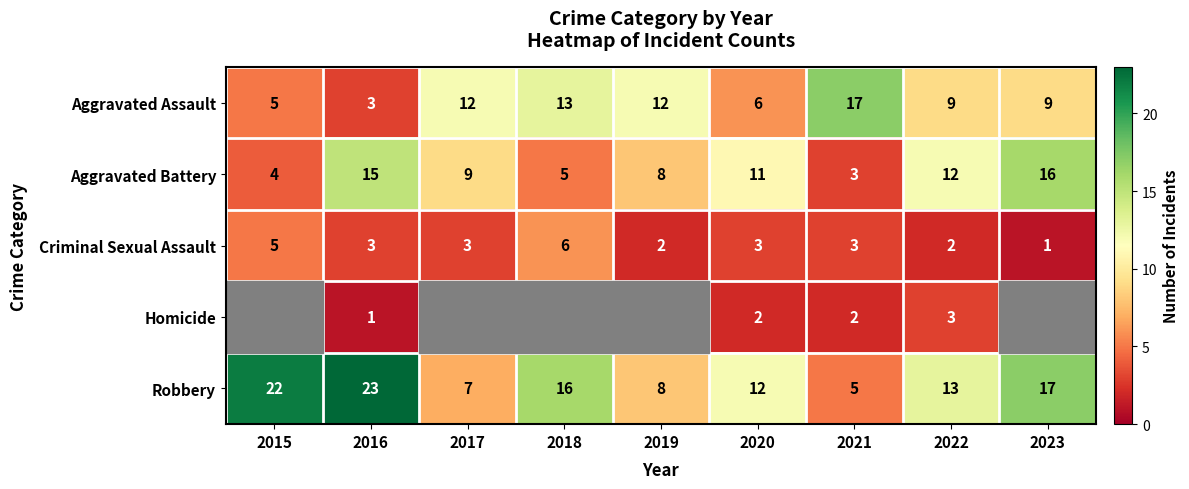

What is the minimum value for Aggravated Battery?

3